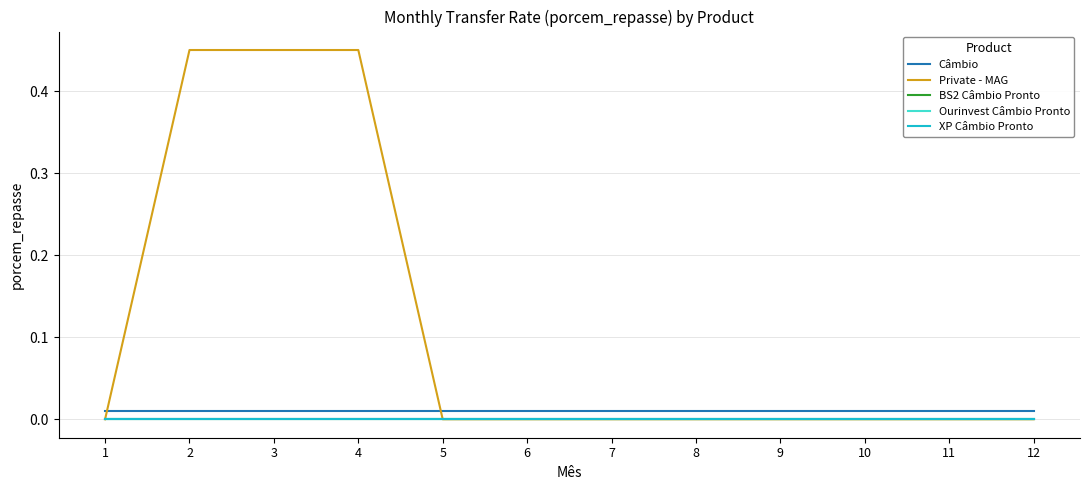

The XP Câmbio Pronto series shows 0.0 at 9. True or false?

True